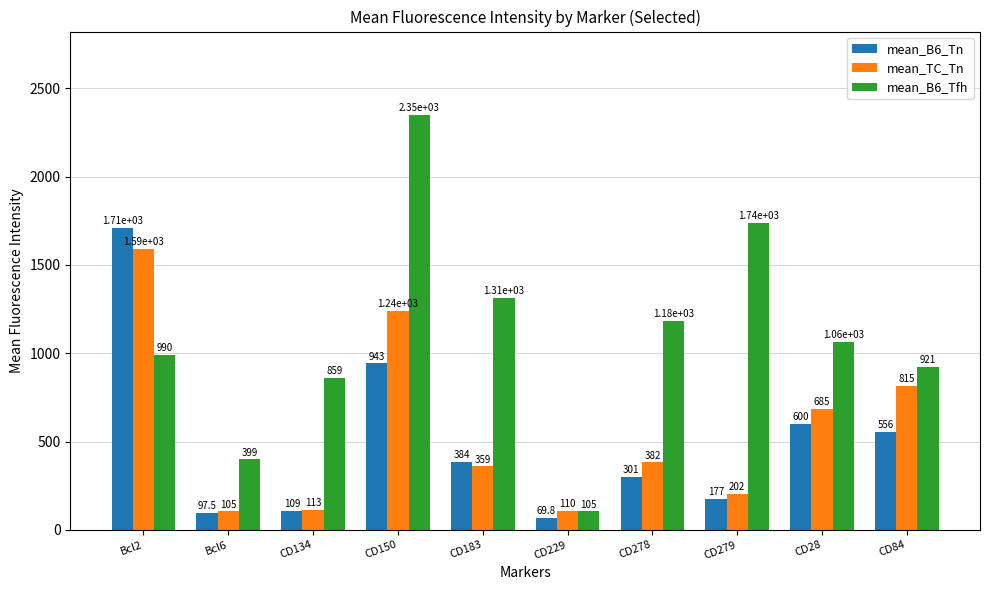

What is the difference between the second highest and minimum values in the mean_TC_Tn series?

1134.1